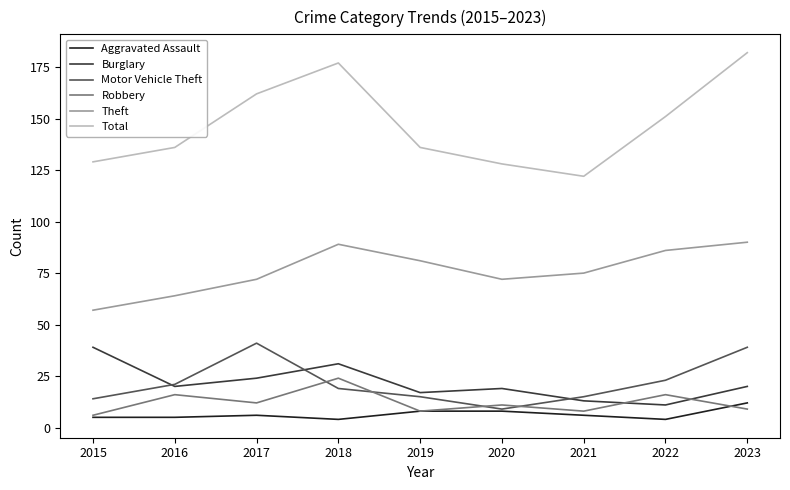

List the series in order of their peak value, highest first.

Total, Theft, Motor Vehicle Theft, Burglary, Robbery, Aggravated Assault